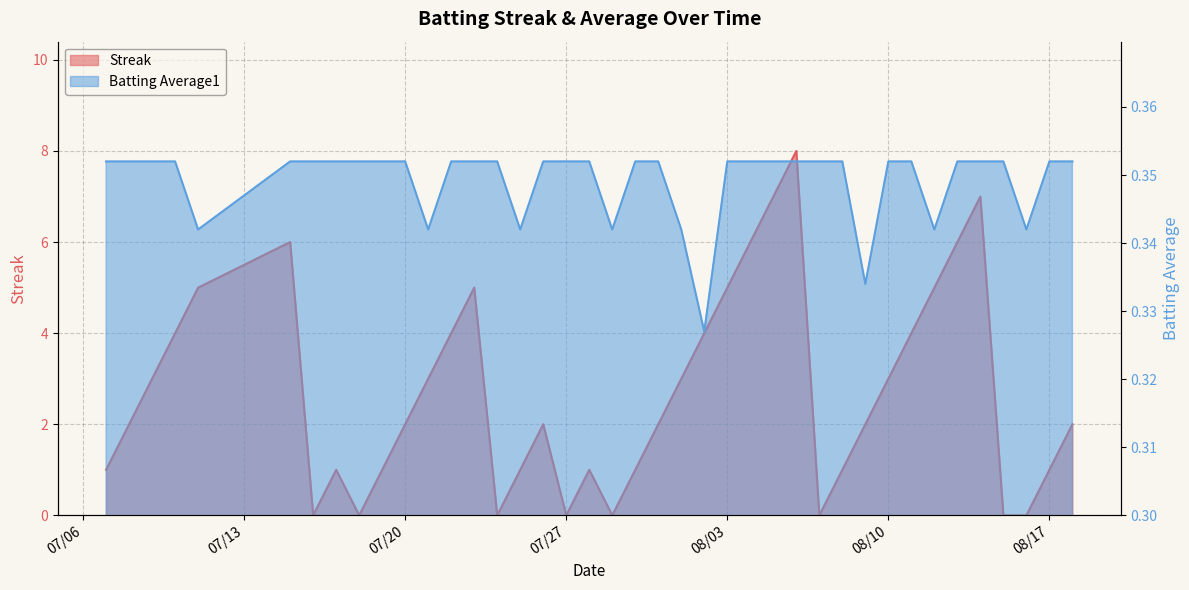

True or false: Batting Average1 has a value of 0.2 at 2010-07-26.

False